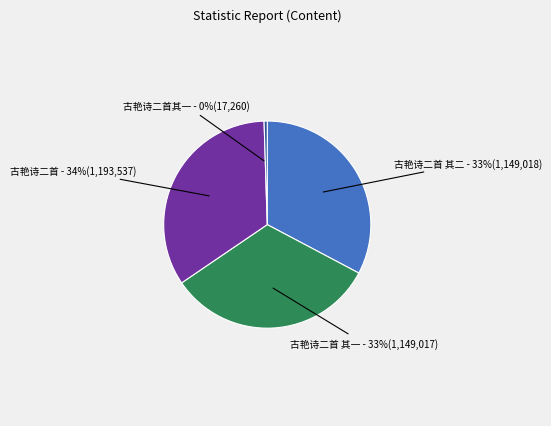

Count the number of slices in the pie.

4